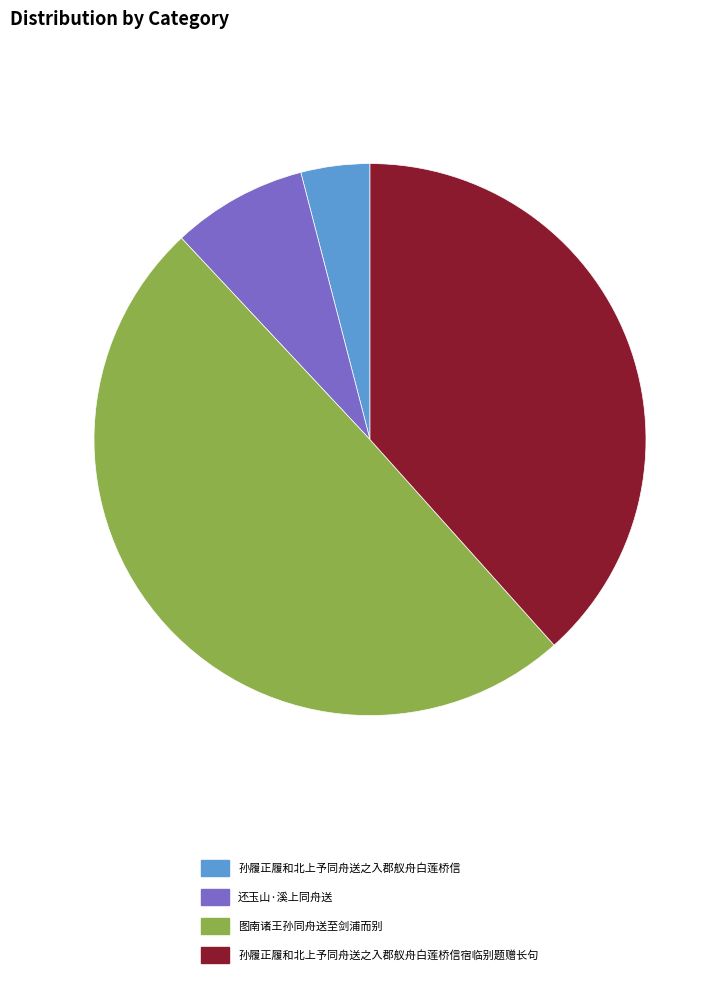

Combined, do 还玉山·溪上同舟送 and 孙履正履和北上予同舟送之入郡舣舟白莲桥信 account for over 50%?

No